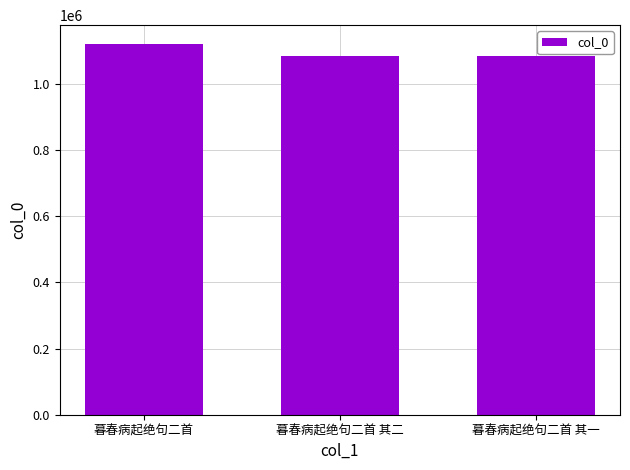

Which category has the highest value across all series?

暮春病起绝句二首